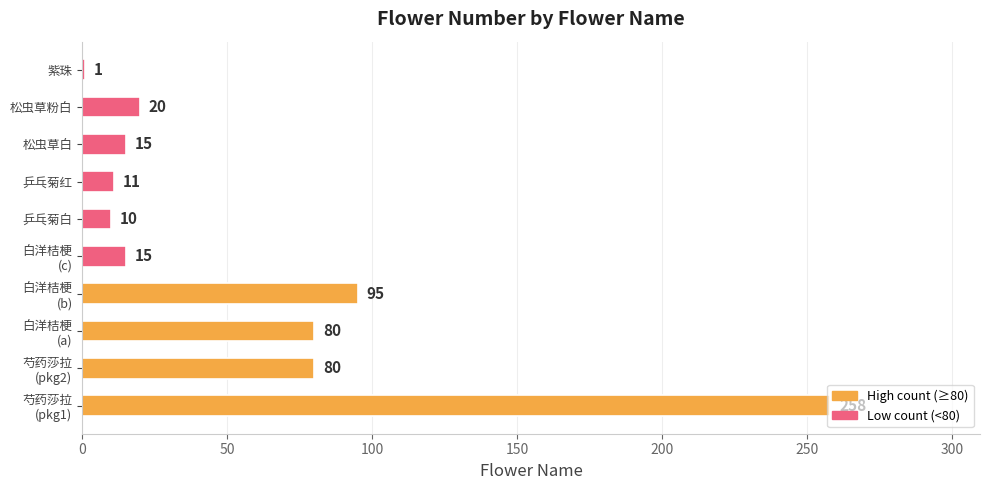

The value at 紫珠 is 1. True or false?

True